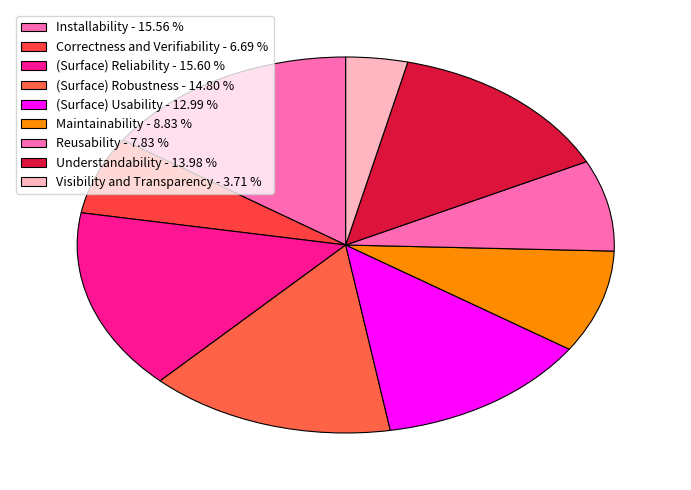

To the nearest percent, what is the average slice percentage?

11%